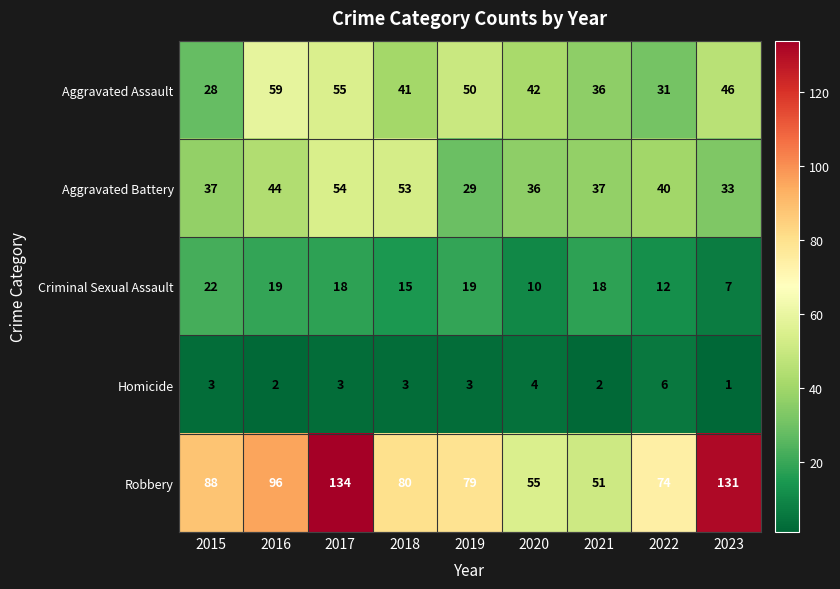

The value of Aggravated Battery at 2018 is 79. True or false?

False